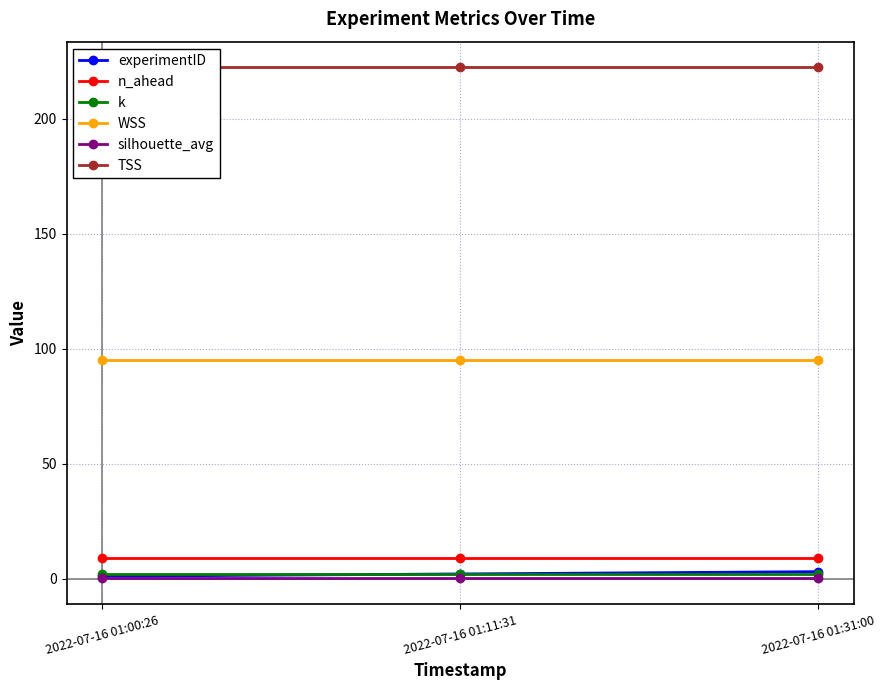

What is the sum of the silhouette_avg values at 2022-07-16 01:31:00 and 2022-07-16 01:00:26?

0.5